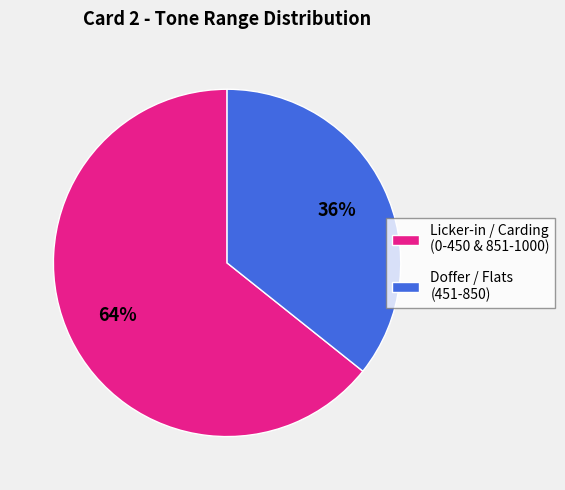

Is the sum of Doffer / Flats (451-850) and Licker-in / Carding (0-450 & 851-1000) greater than half?

Yes